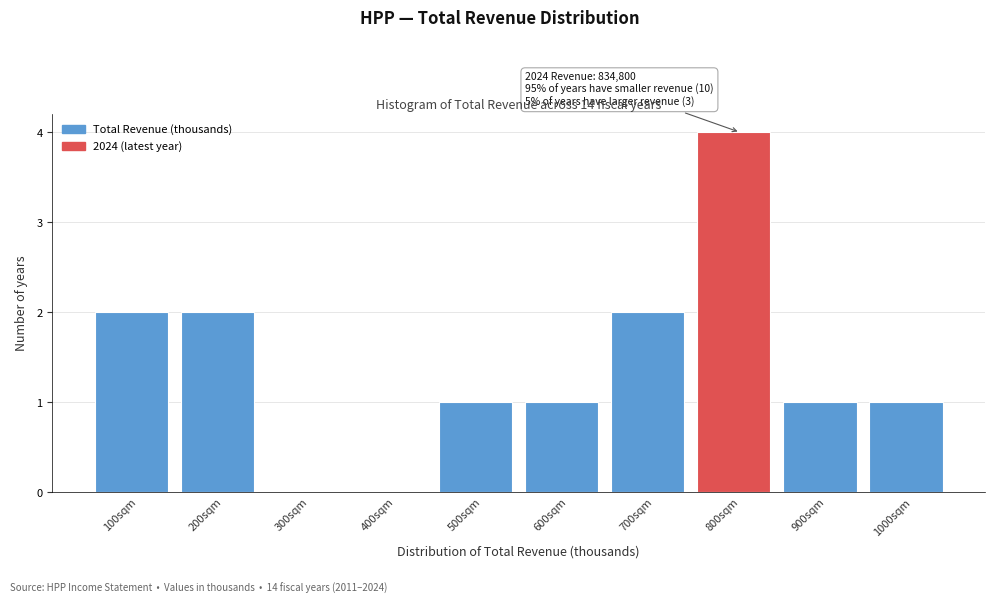

Reading left to right, list all the values displayed in this chart.

100sqm=2	200sqm=2	300sqm=0	400sqm=0	500sqm=1	600sqm=1	700sqm=2	800sqm=4	900sqm=1	1000sqm=1